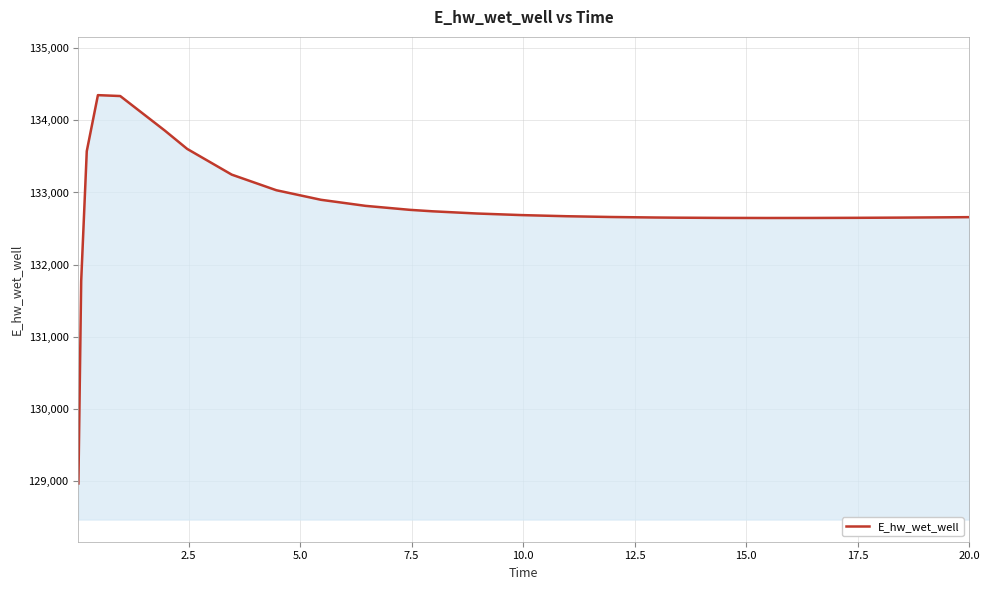

What is the maximum value shown in the chart?

134349.2